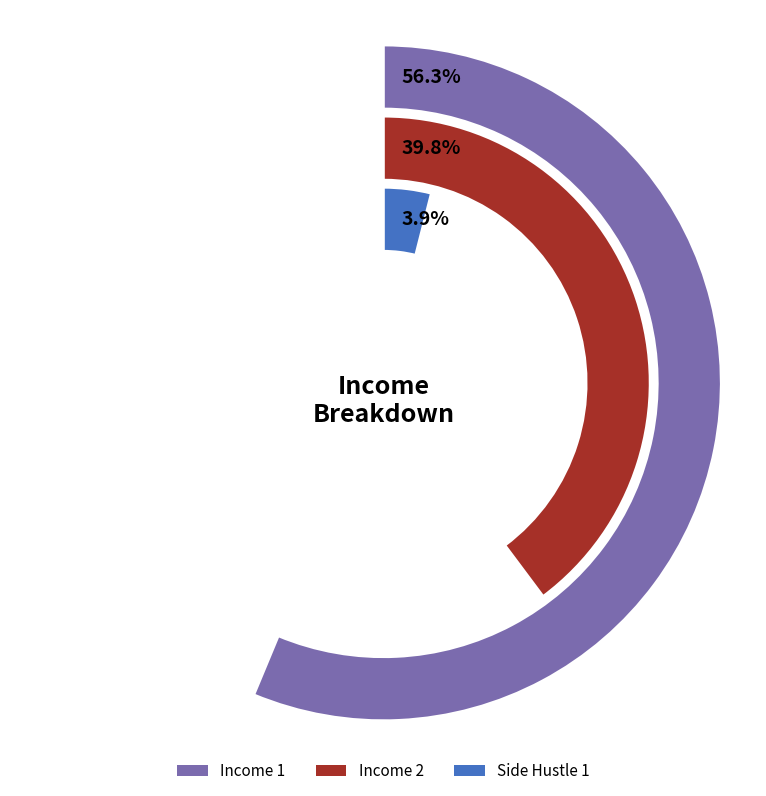

What percentage is the Income 2 slice, to the nearest percent?

40%